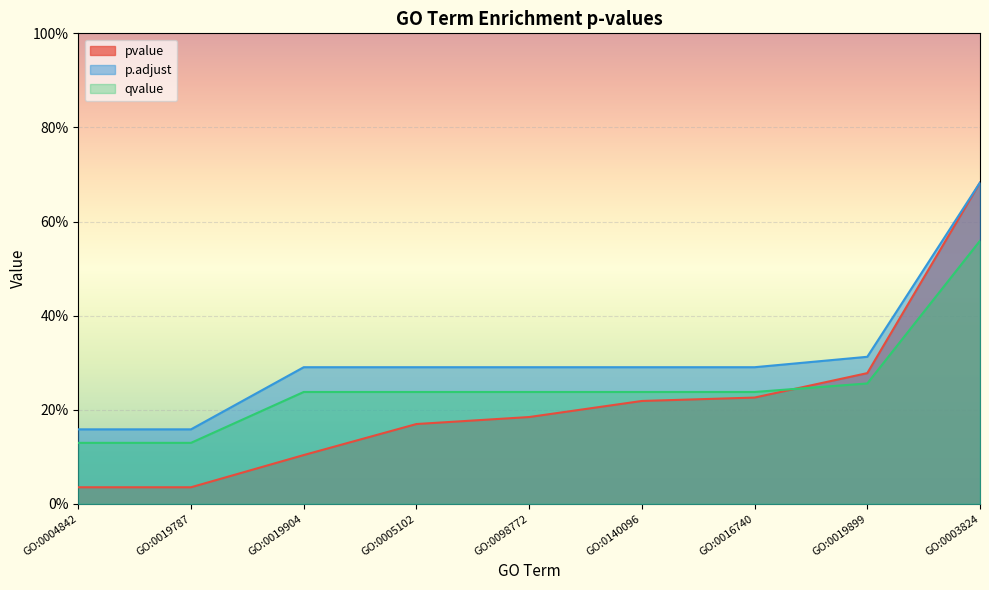

True or false: pvalue has a value of 0.2 at GO:0005102.

False